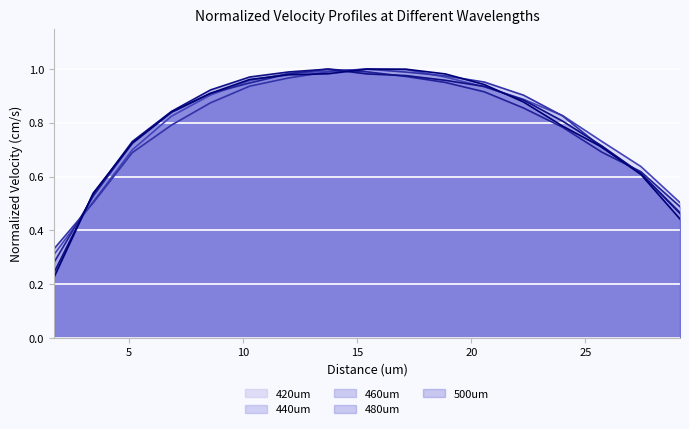

How many lines are shown in the chart?

5